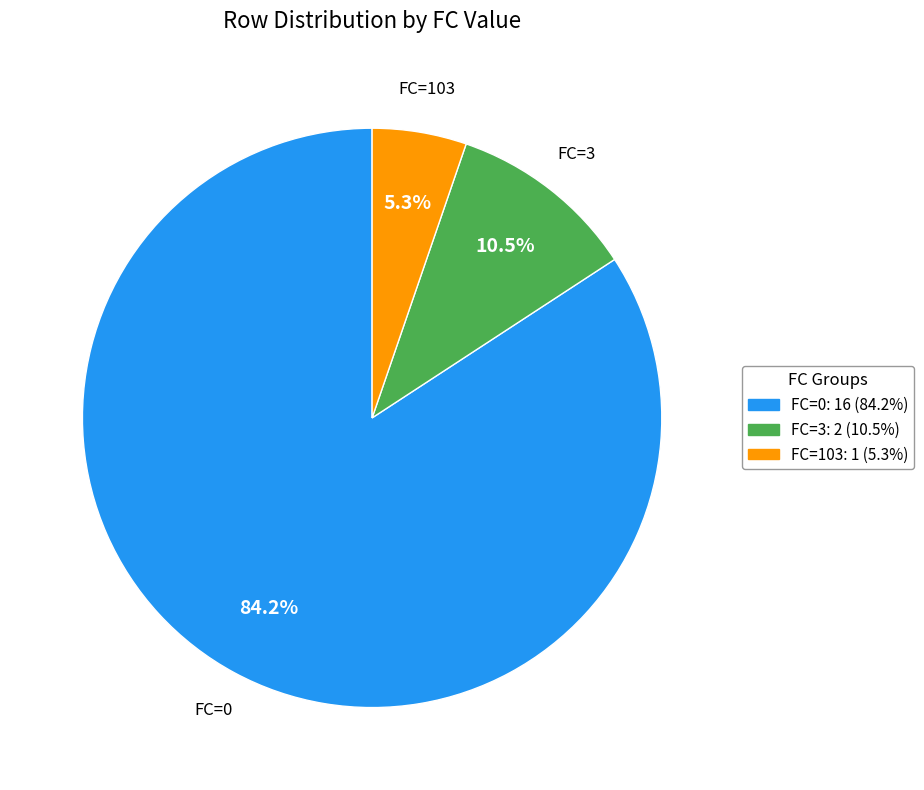

Is there a majority slice in this chart?

Yes